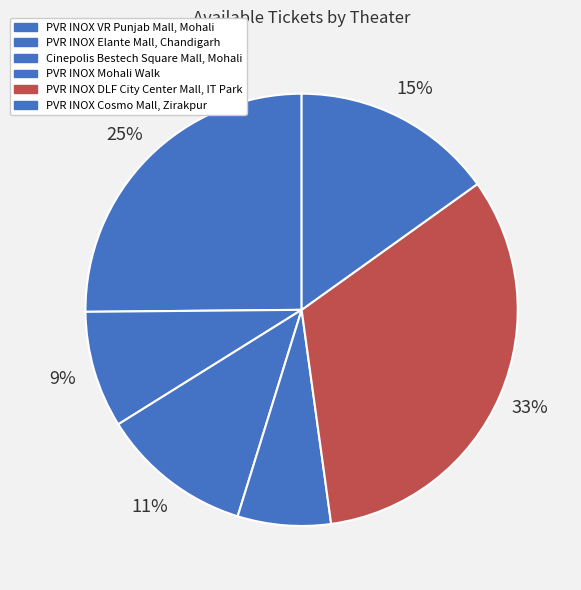

To the nearest percent, what is the combined percentage of PVR INOX Cosmo Mall, Zirakpur and PVR INOX Mohali Walk?

22%